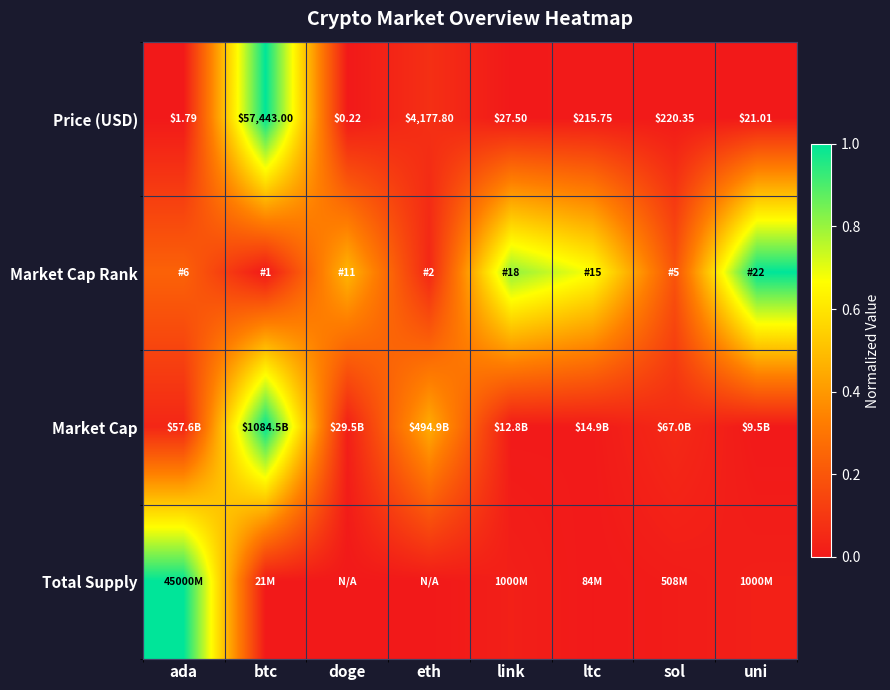

At which label does Price (USD) reach its peak?

btc